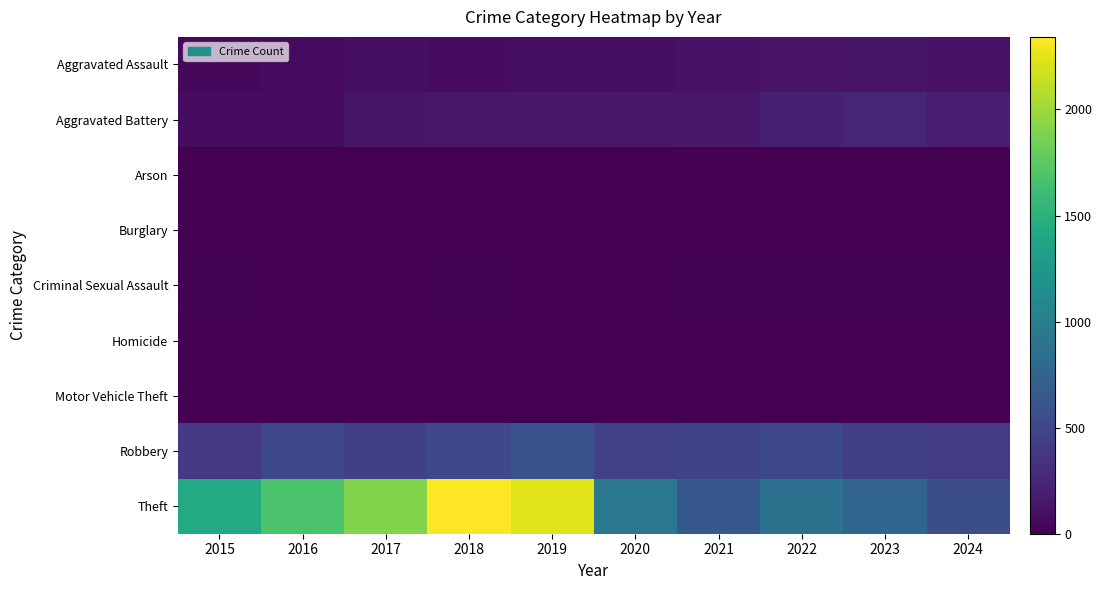

What is the greatest value displayed?

2342